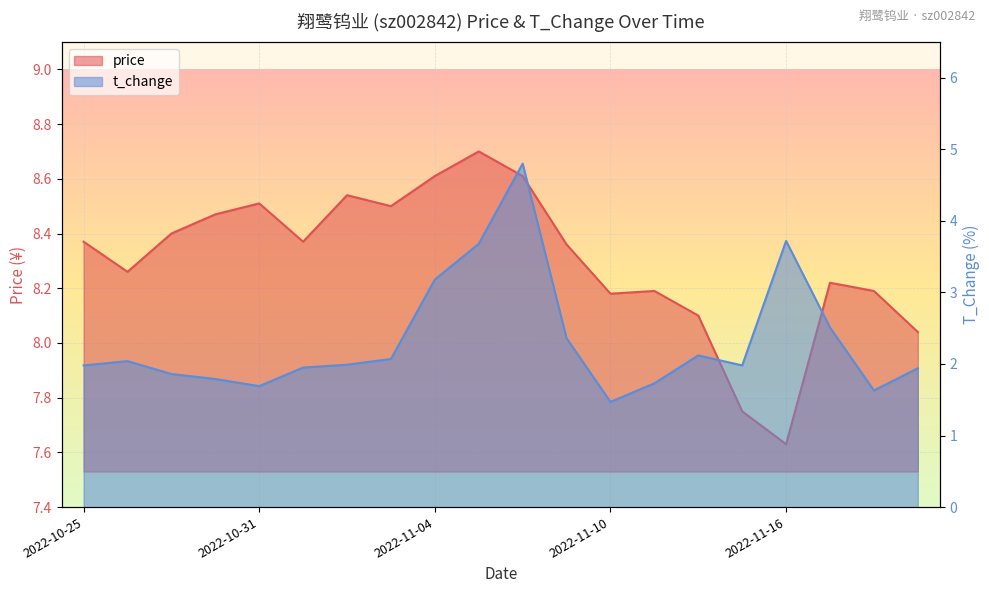

Reading right to left, list all the values displayed in this chart.

price: 2022-11-21=8.0	2022-11-18=8.2	2022-11-17=8.2	2022-11-16=7.6	2022-11-15=7.8	2022-11-14=8.1	2022-11-11=8.2	2022-11-10=8.2	2022-11-09=8.4	2022-11-08=8.6	2022-11-07=8.7	2022-11-04=8.6	2022-11-03=8.5	2022-11-02=8.5	2022-11-01=8.4	2022-10-31=8.5	2022-10-28=8.5	2022-10-27=8.4	2022-10-26=8.3	2022-10-25=8.4
t_change: 2022-11-21=1.9	2022-11-18=1.6	2022-11-17=2.5	2022-11-16=3.7	2022-11-15=2.0	2022-11-14=2.1	2022-11-11=1.7	2022-11-10=1.5	2022-11-09=2.4	2022-11-08=4.8	2022-11-07=3.7	2022-11-04=3.2	2022-11-03=2.1	2022-11-02=2.0	2022-11-01=1.9	2022-10-31=1.7	2022-10-28=1.8	2022-10-27=1.9	2022-10-26=2.0	2022-10-25=2.0